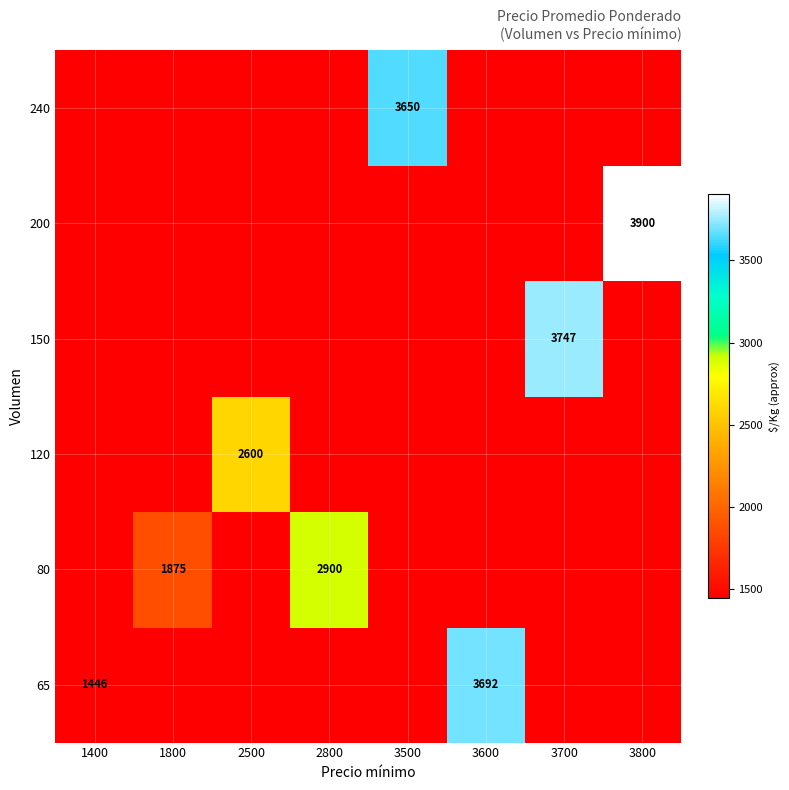

How many series are shown in this chart?

6